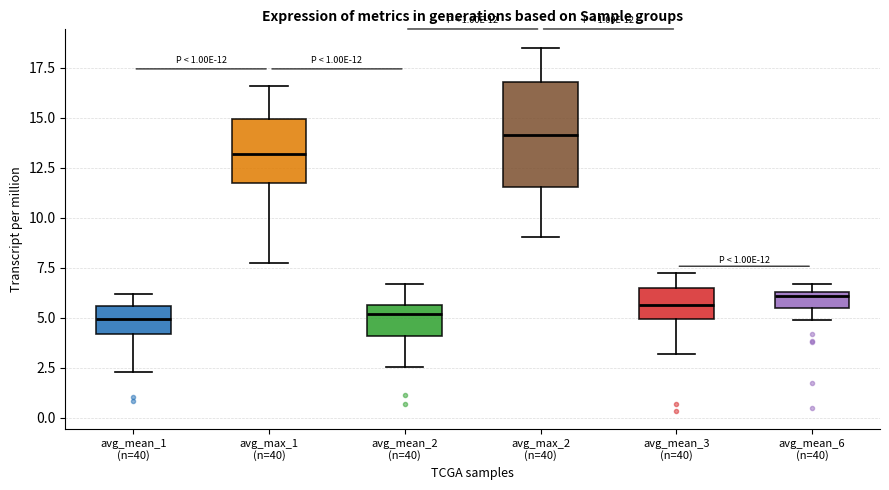

Comparing the boxes themselves (not the whiskers), which one is the tallest?

avg_max_2 (n=40)